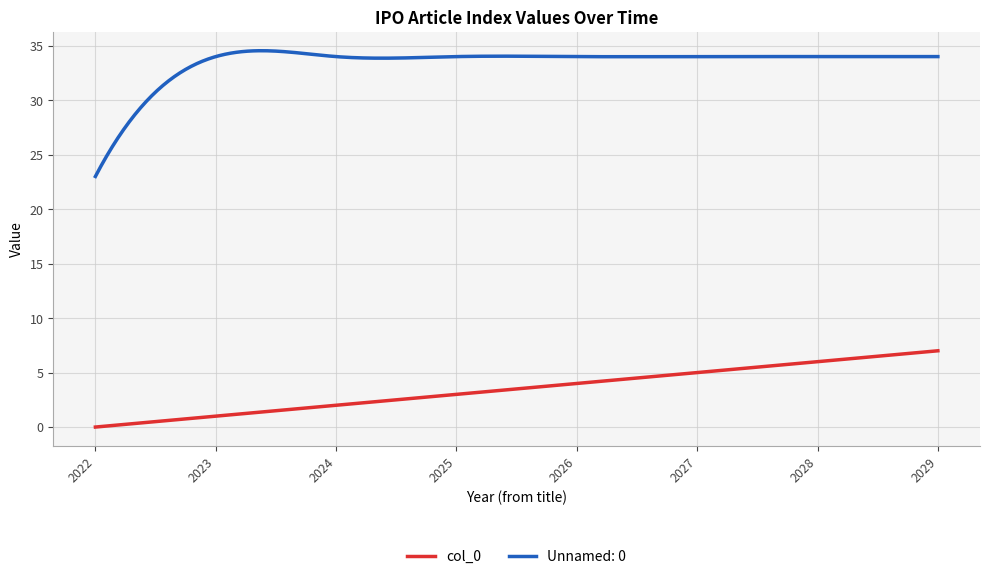

What is the difference between the maximum and minimum values in the Unnamed: 0 series?

11.5